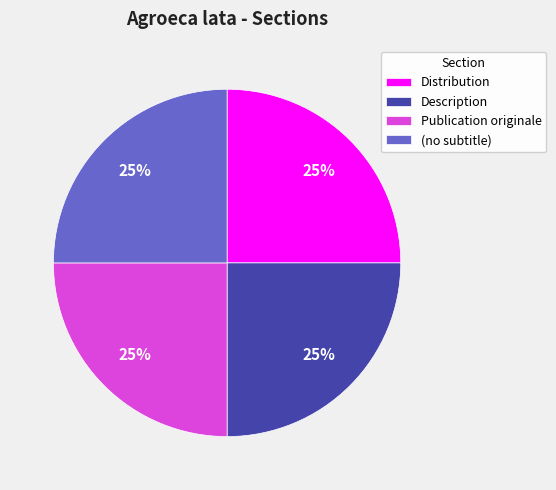

Does any single category account for the majority?

No